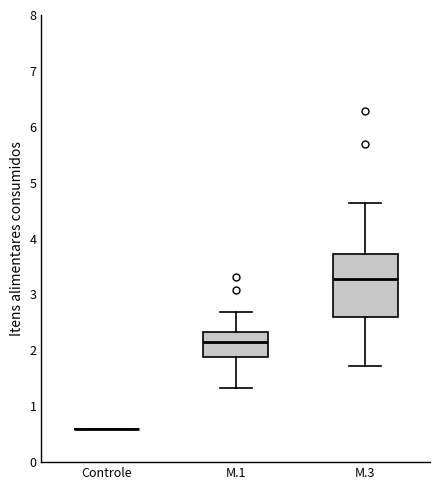

Reading left to right, read every box against the y-axis: the position of its median line, the range the box covers, and the ends of its whiskers. The values are not printed on the chart, so give them approximately, as read against the axis.

Controle: box collapsed to a line at 0.6, whiskers 0.6 to 0.6
M.1: median 2.2, box 1.9 to 2.3, whiskers 1.3 to 2.7
M.3: median 3.3, box 2.6 to 3.7, whiskers 1.7 to 4.6